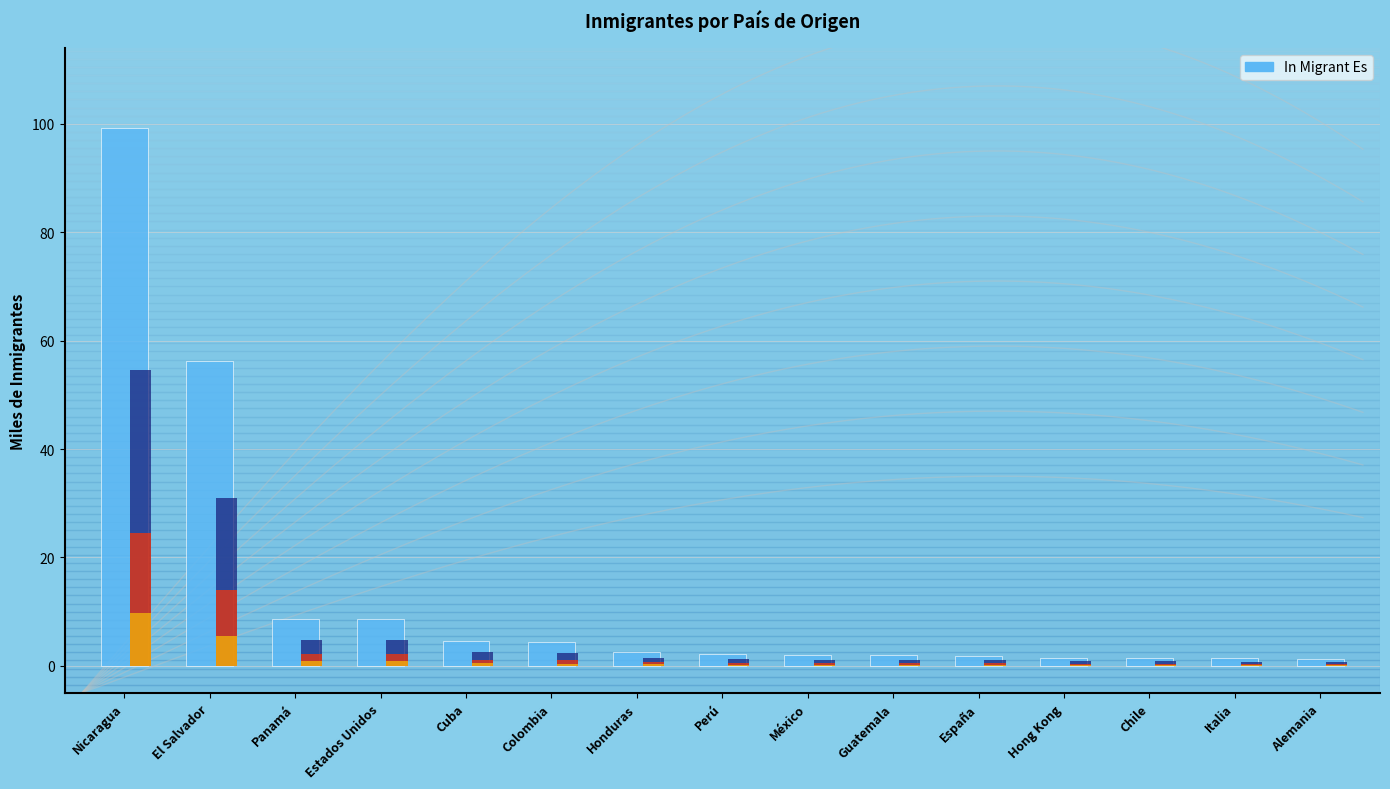

Between Colombia and México, which is larger?

Colombia